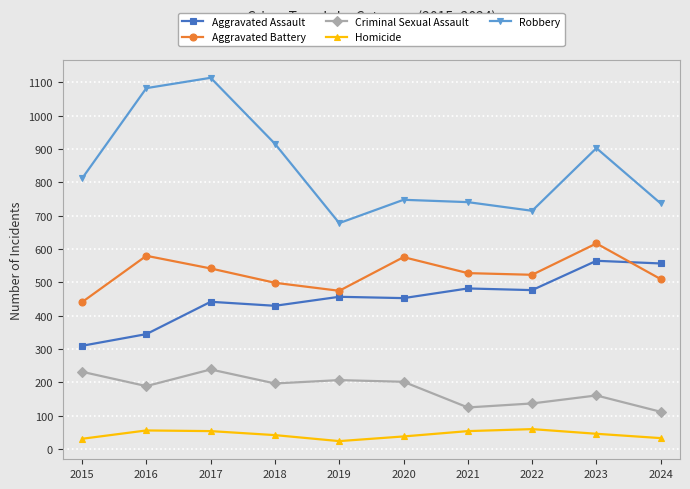

How many interior local peaks does the Robbery series have?

3